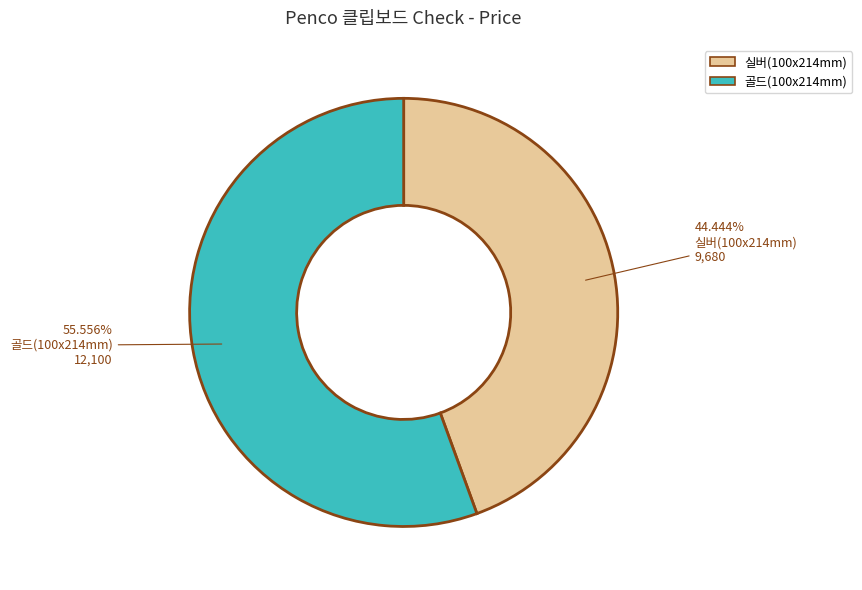

Between 골드(100x214mm) and 실버(100x214mm), which is larger?

골드(100x214mm)